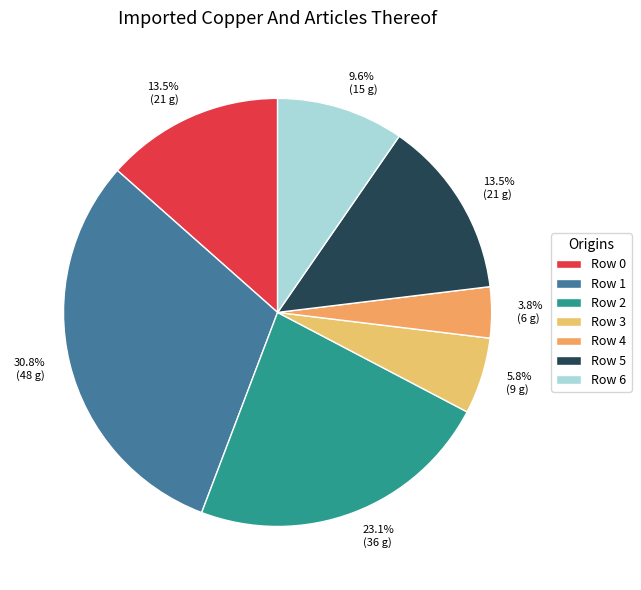

Which category has the smallest portion of the pie?

Row 4